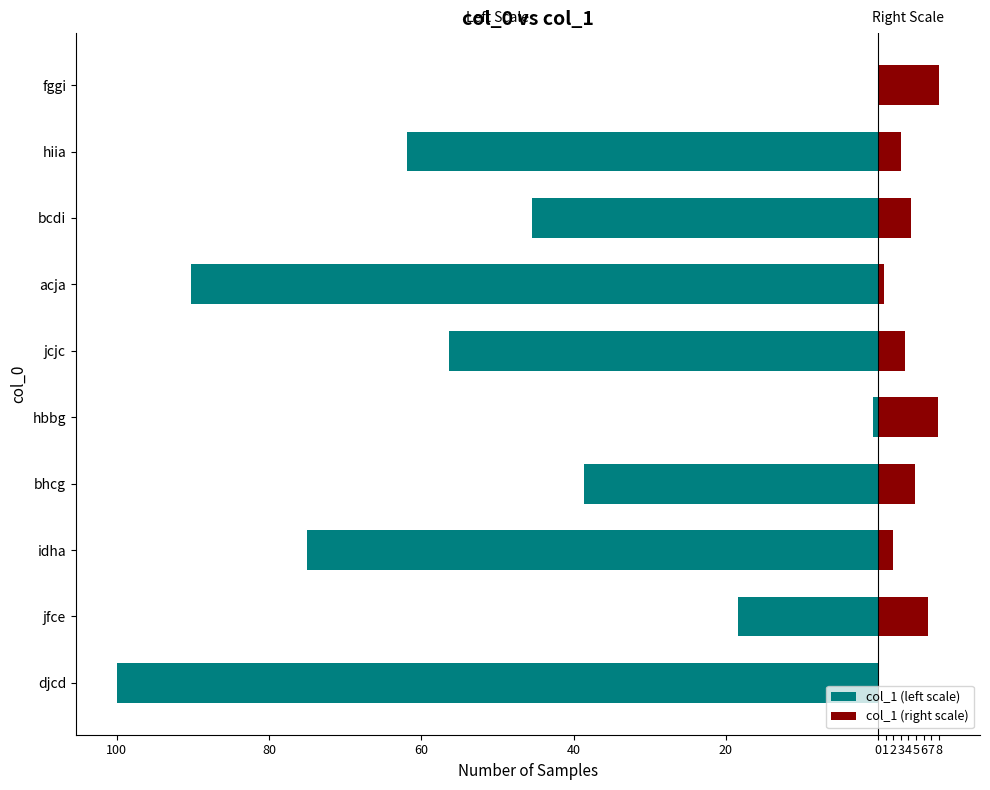

Which has a higher value, jfce or fggi?

fggi